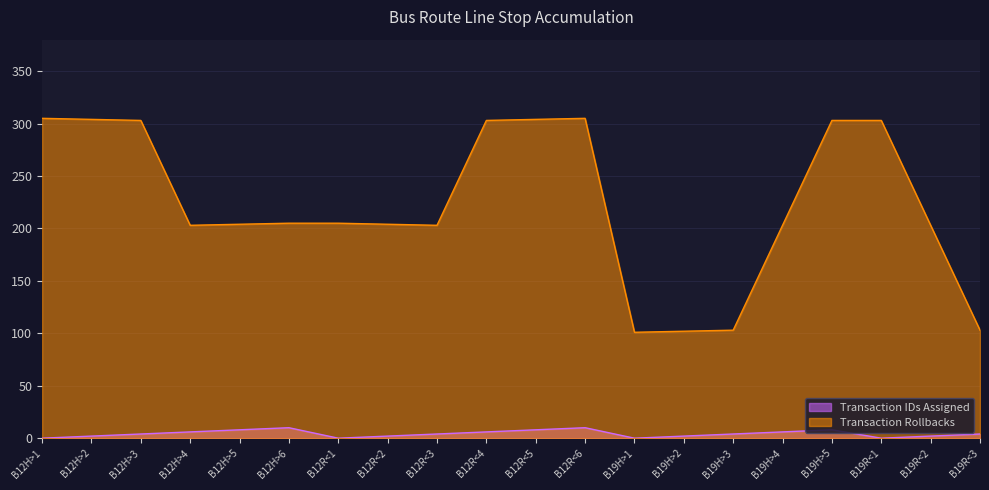

What is the value of the Transaction Rollbacks point at the 8th from the left?

204